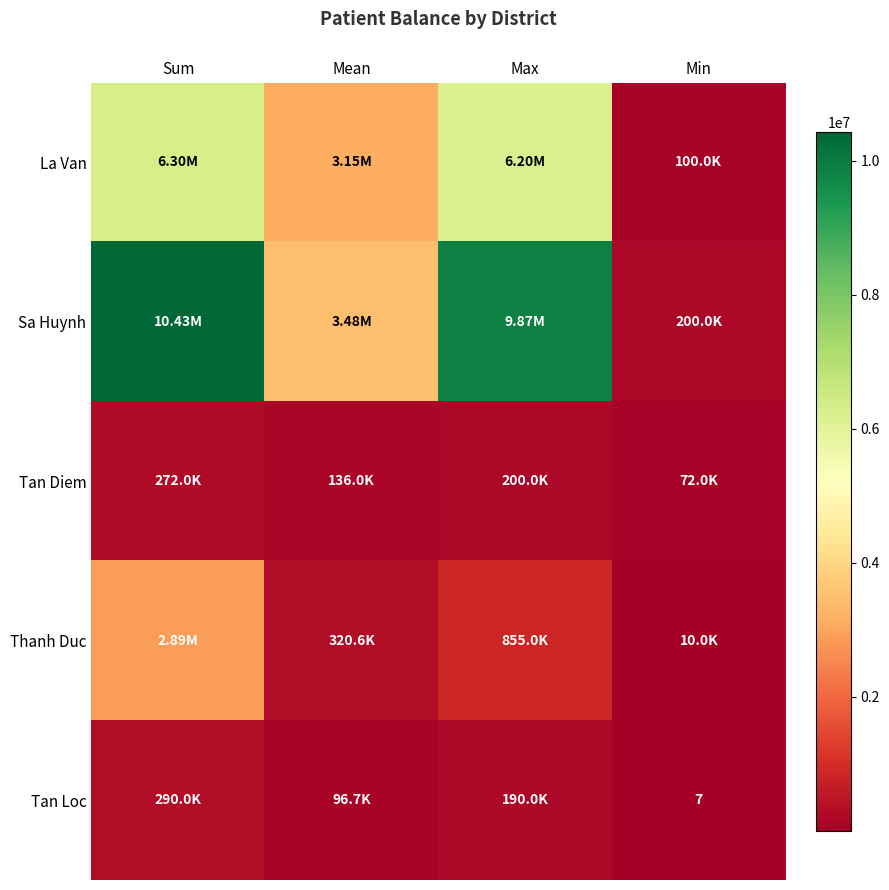

Rank the categories by Thanh Duc value from lowest to highest.

Min, Mean, Max, Sum